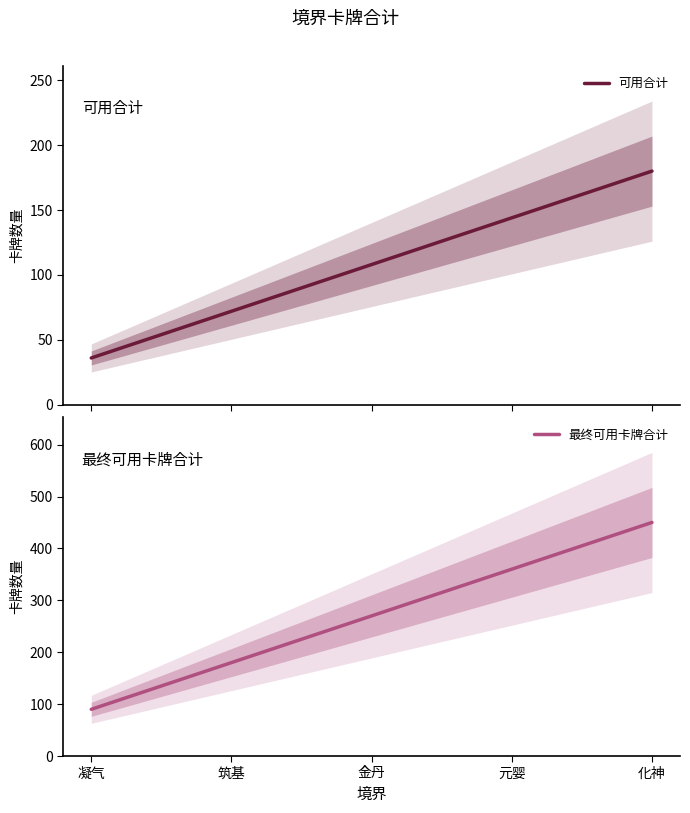

Rank the series by their average value, from highest to lowest.

最终可用卡牌合计, 可用合计